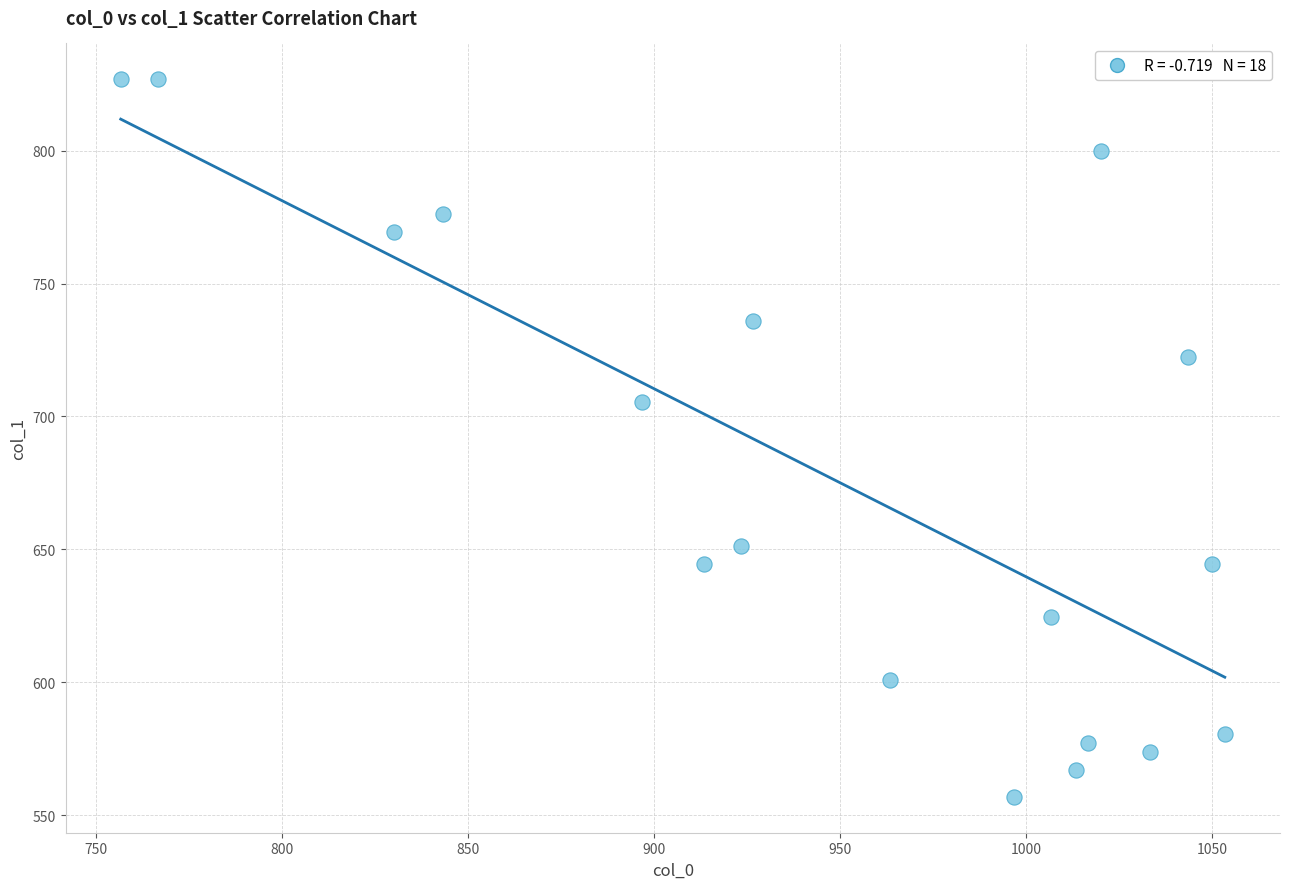

What Y value in the scatter plot is closest to 691?

705.4